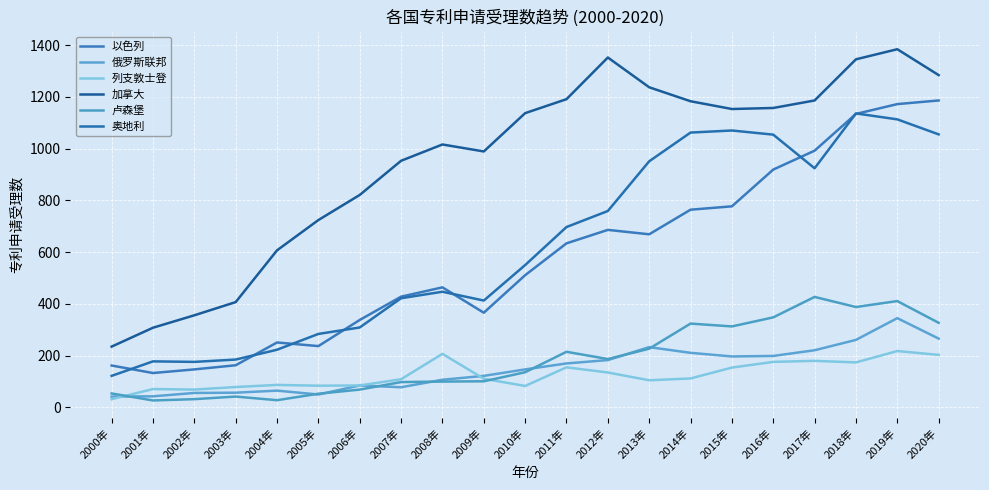

How many lines are shown in the chart?

6